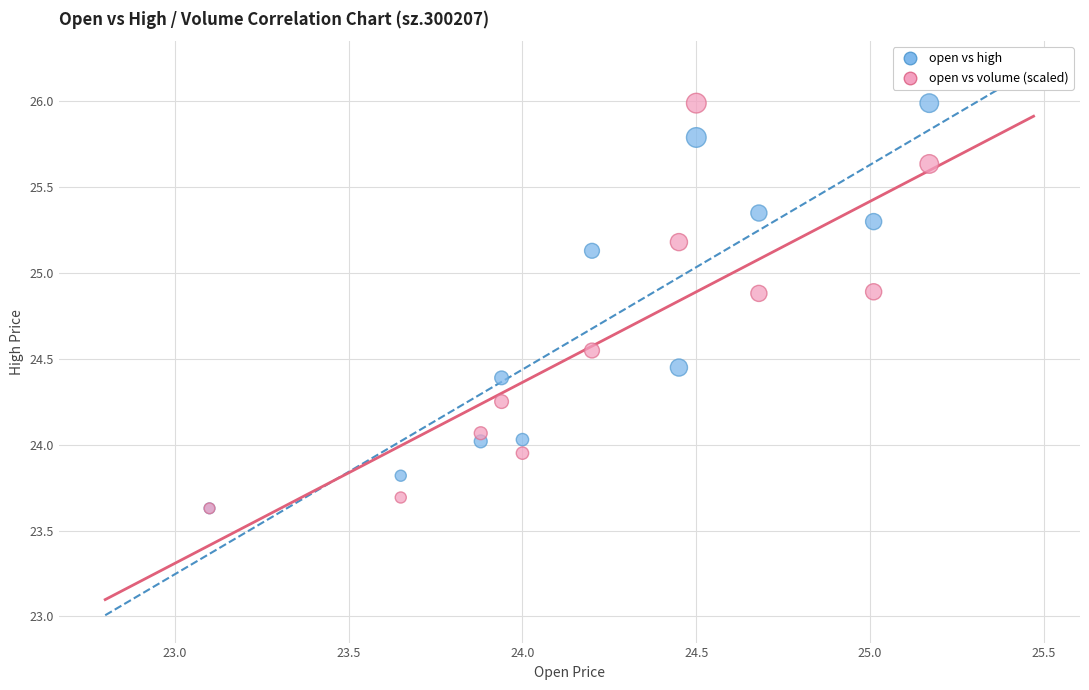

What are all the series names shown in the legend?

open vs high, open vs volume (scaled)